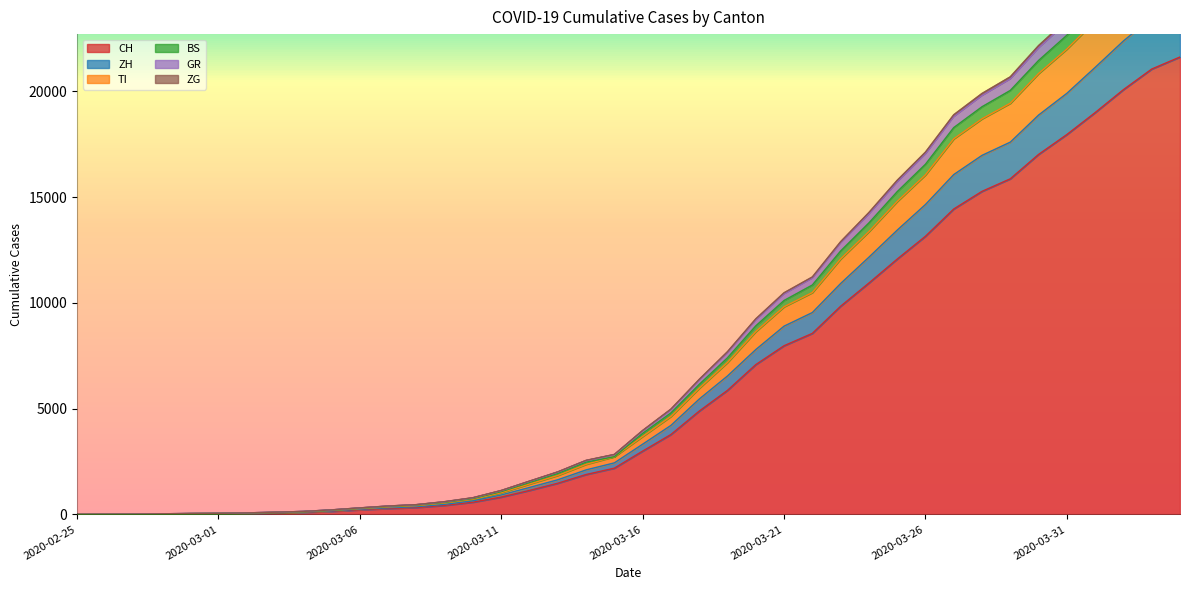

How many series are shown in this chart?

6